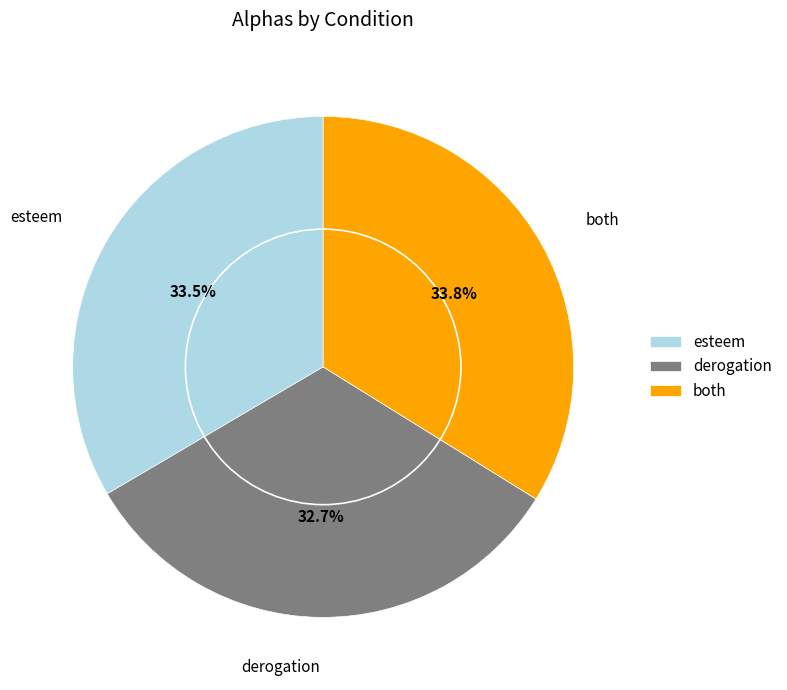

To the nearest percent, what is the difference between the esteem and derogation slice percentages?

1%